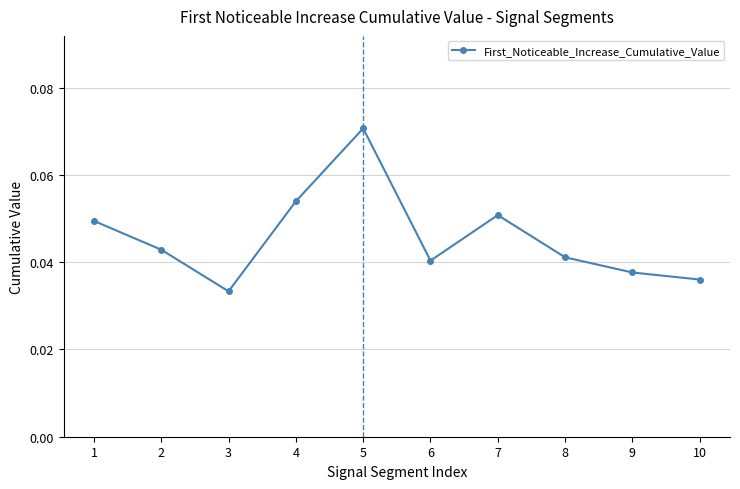

Which has a higher value, 4 or 2?

4